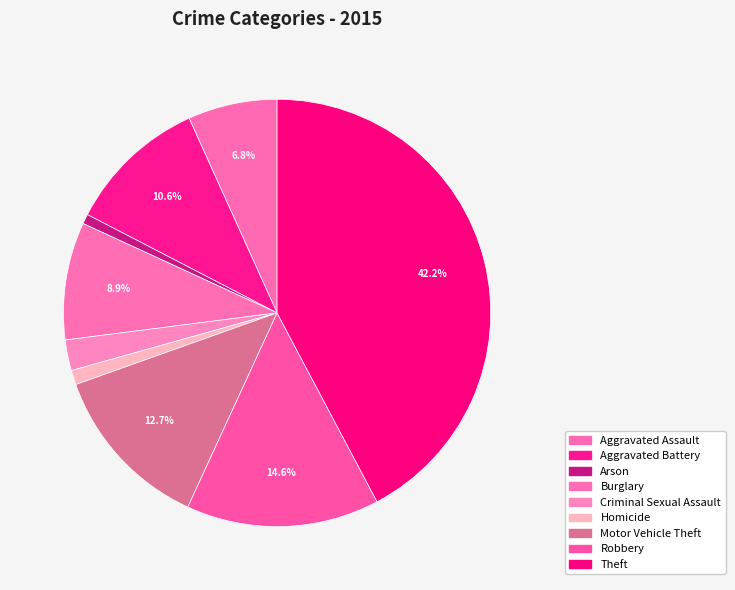

Count the number of slices in the pie.

9